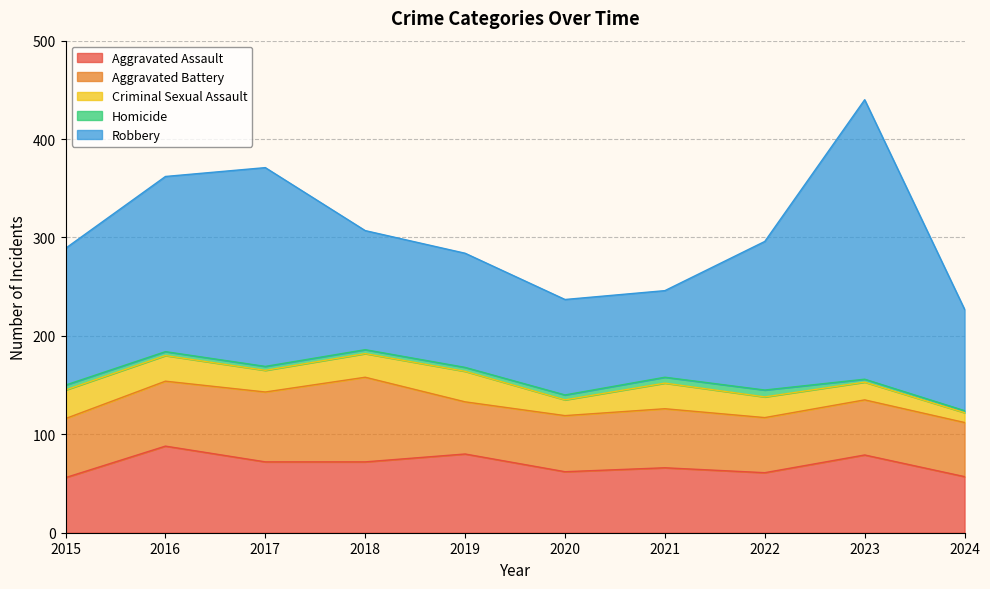

Between 2016 and 2021, which is larger?

2016